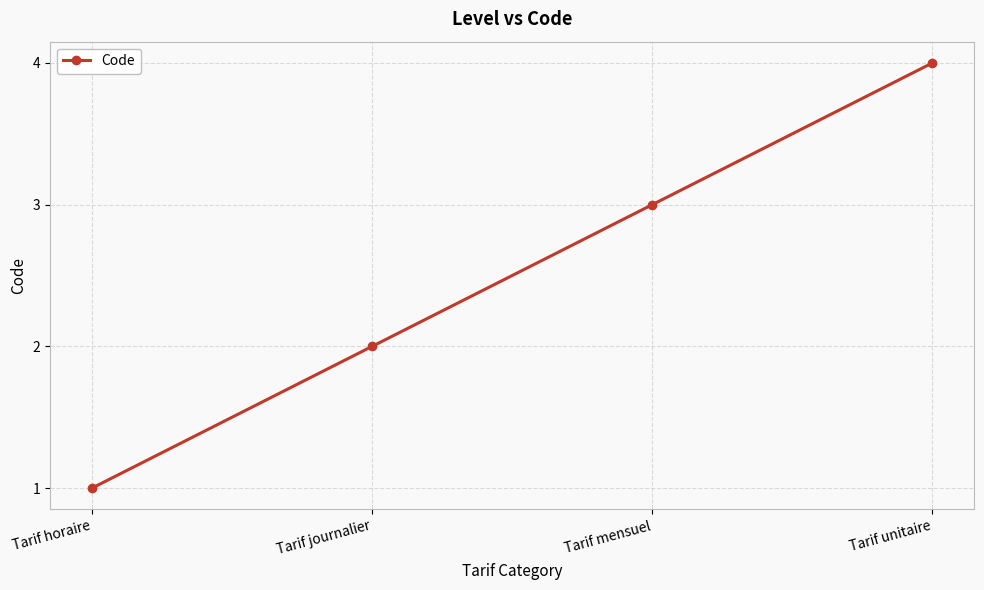

True or false: there are more than 0 points higher than both neighbors.

False